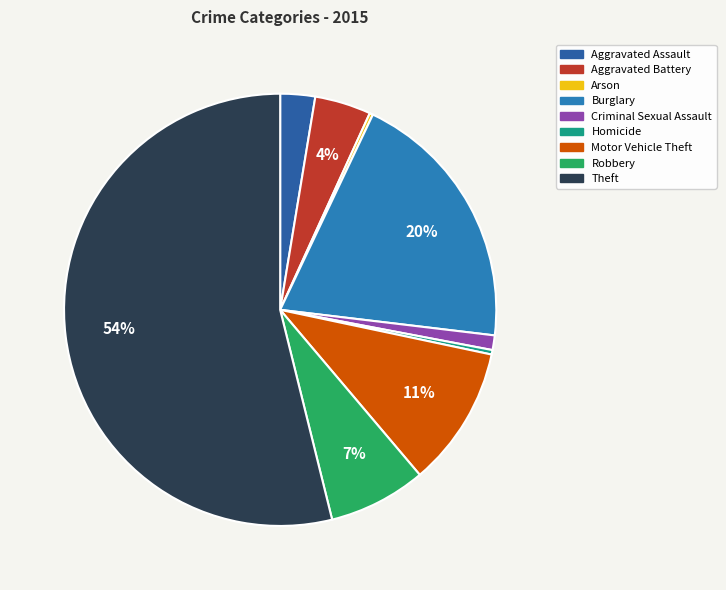

Does Theft represent more than half of the total?

Yes